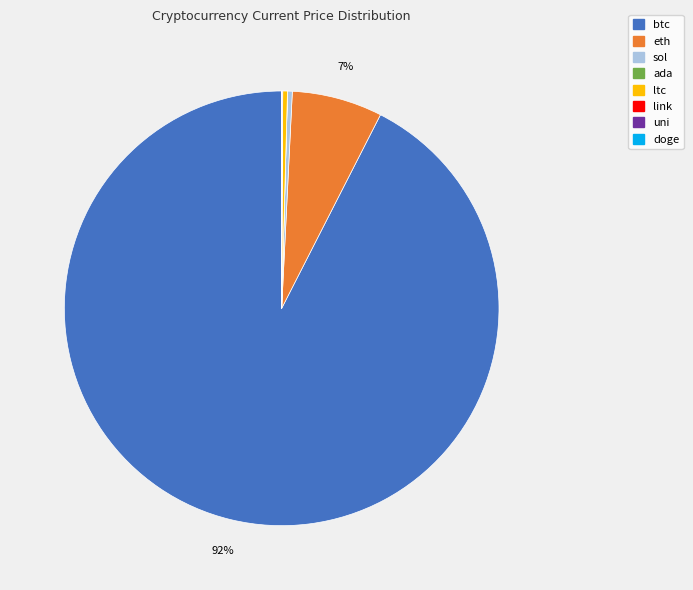

Is there any slice that represents more than half of the pie?

Yes